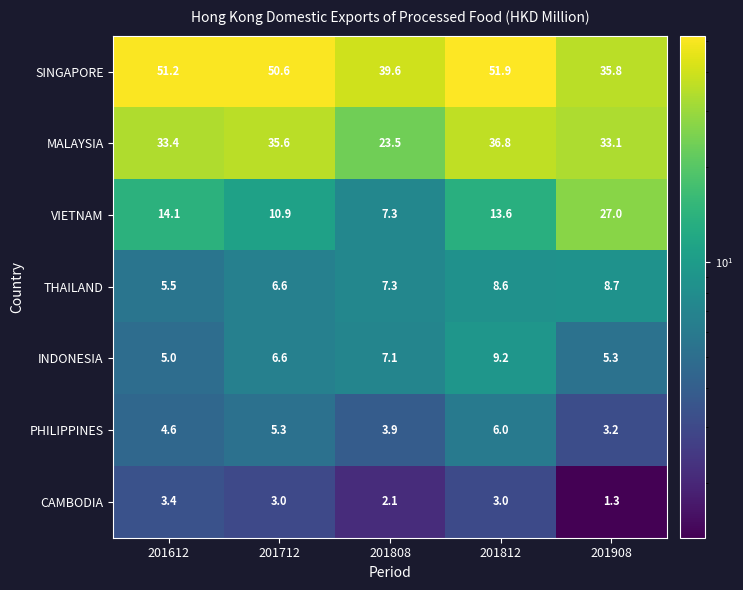

Rank the series by their maximum value, from highest to lowest.

SINGAPORE, MALAYSIA, VIETNAM, INDONESIA, THAILAND, PHILIPPINES, CAMBODIA